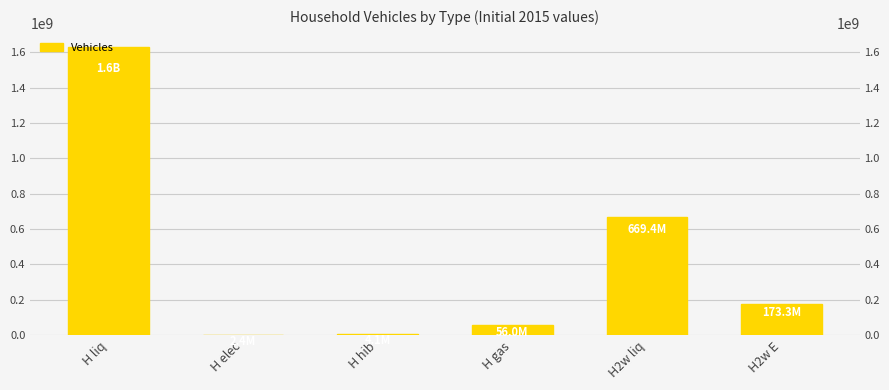

What is the label of the 2nd bar from the left?

H elec